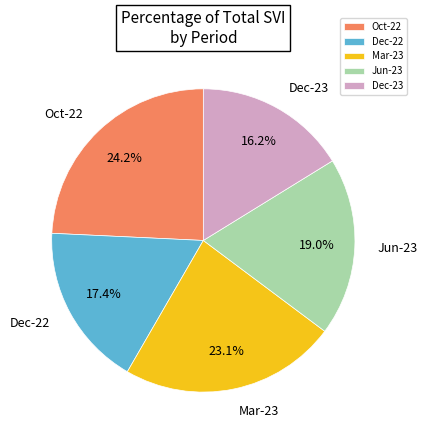

Rank the categories by value from lowest to highest.

Dec-23, Dec-22, Jun-23, Mar-23, Oct-22